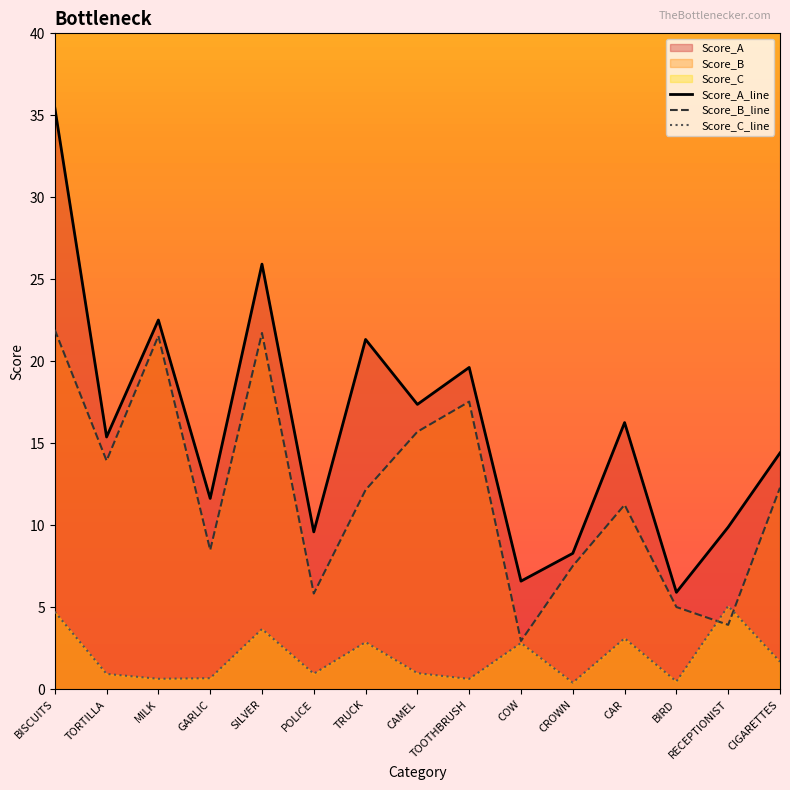

What is the sum of all Score_C values?

29.8